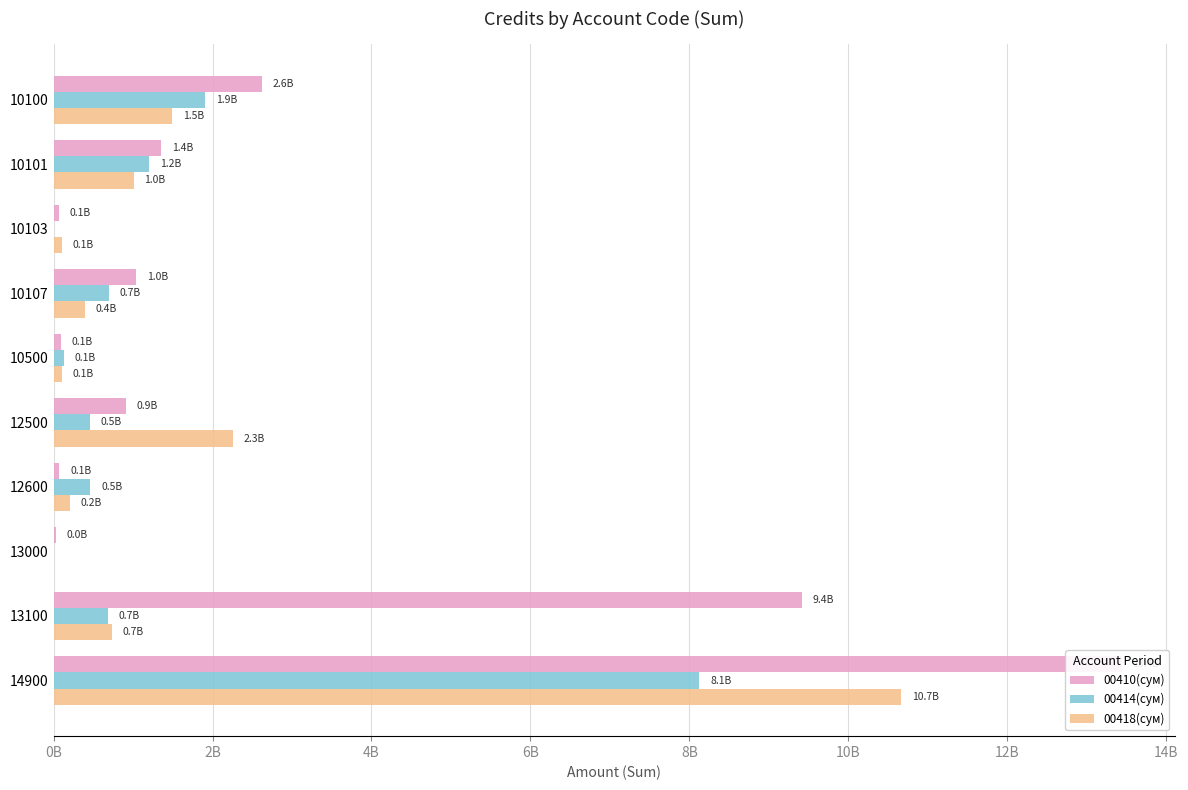

What is the maximum value shown in the chart?

13441412927.7